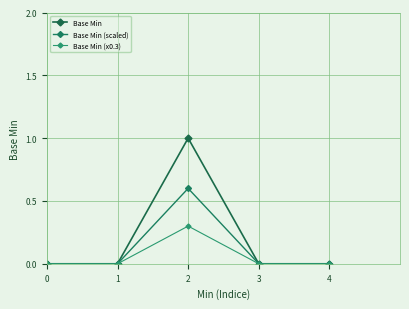

The value of Base Min (x0.3) at 0 is 0.0. True or false?

True